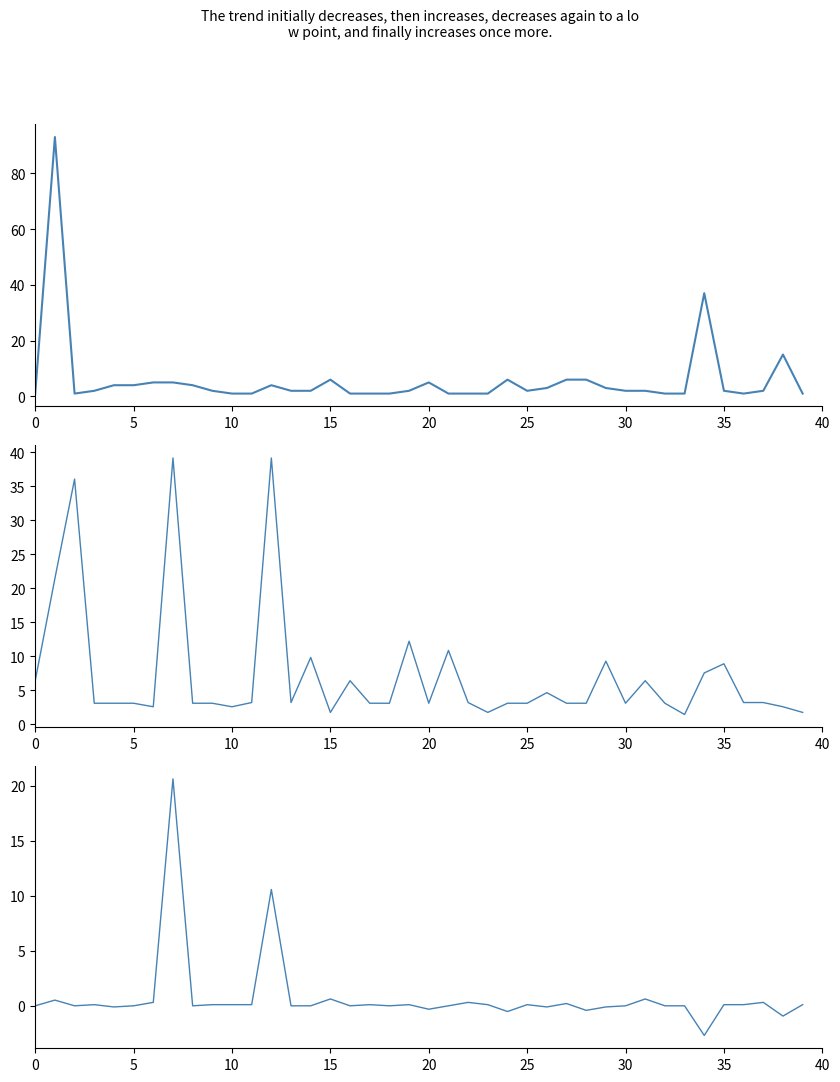

True or false: SBFL:EXAM - VARCOP_ENABLE:EXAM has a value of 0.3 at 37.

True